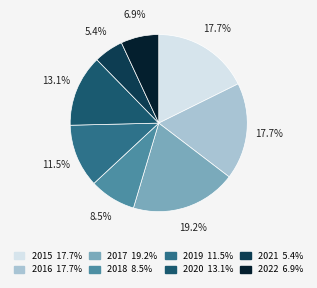

Which category has the smallest portion of the pie?

2021